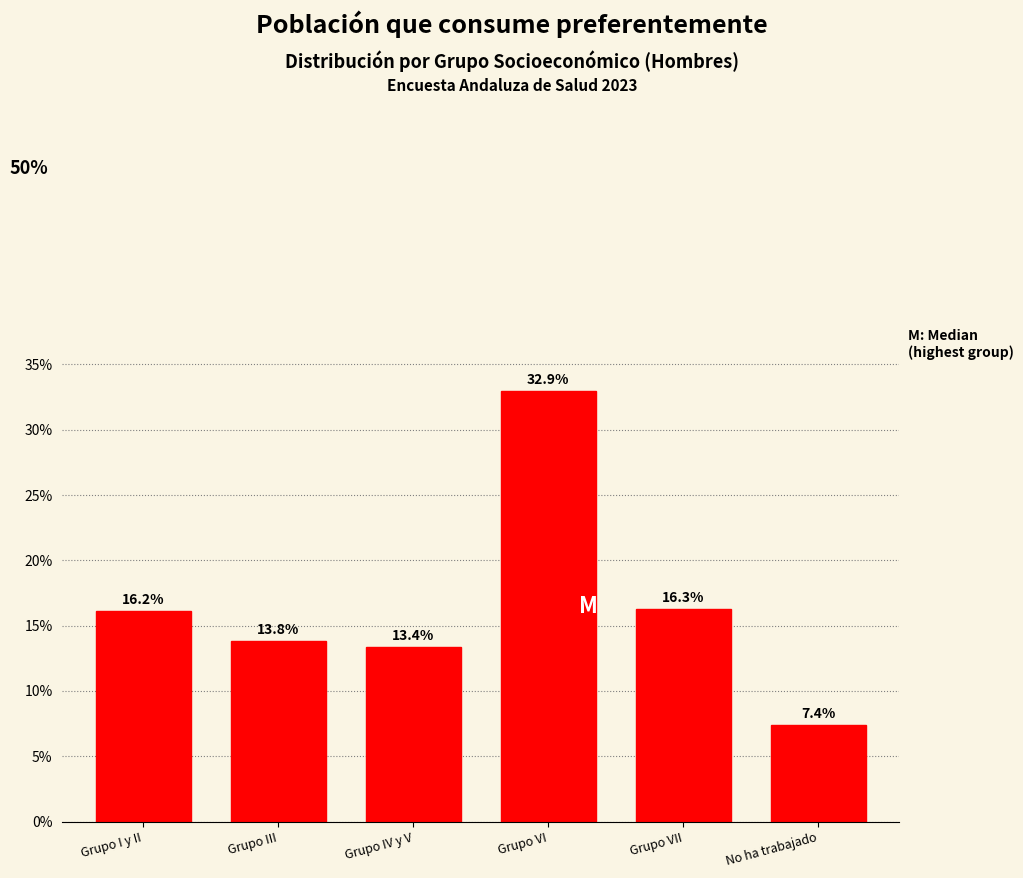

Reading left to right, what are all the values shown in this chart?

Grupo I y II=16.2	Grupo III=13.8	Grupo IV y V=13.4	Grupo VI=32.9	Grupo VII=16.3	No ha trabajado=7.4